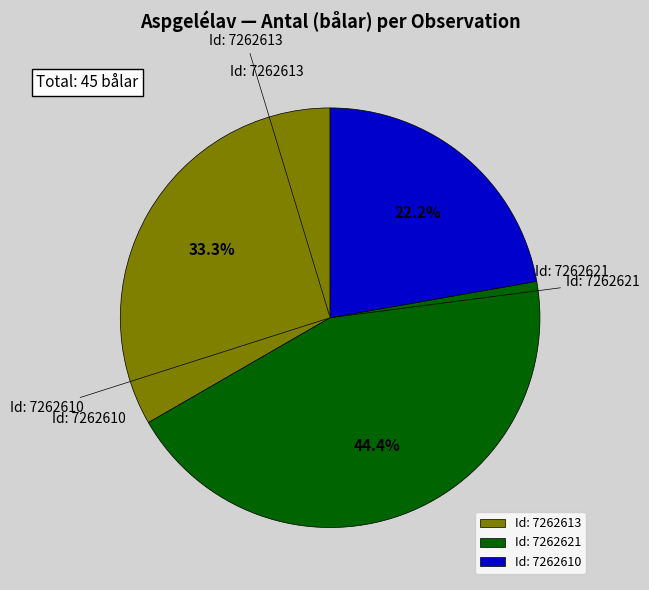

Which slice is the largest?

Id: 7262621